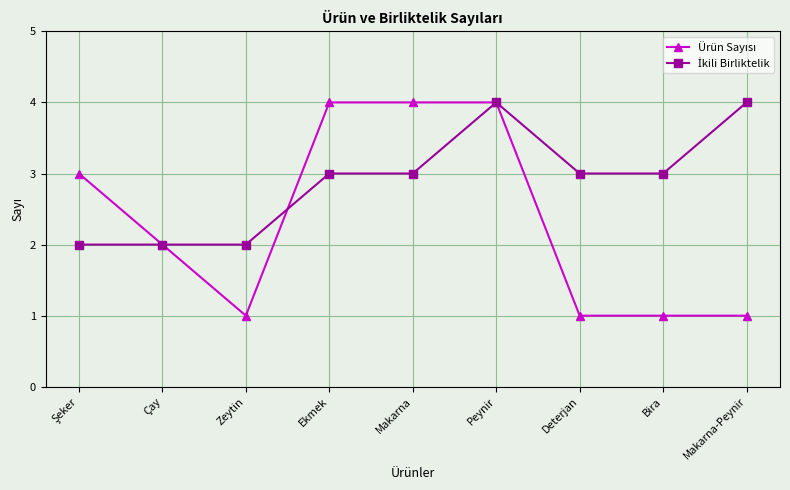

What is the difference between the highest and lowest values at Makarna-Peynir?

3